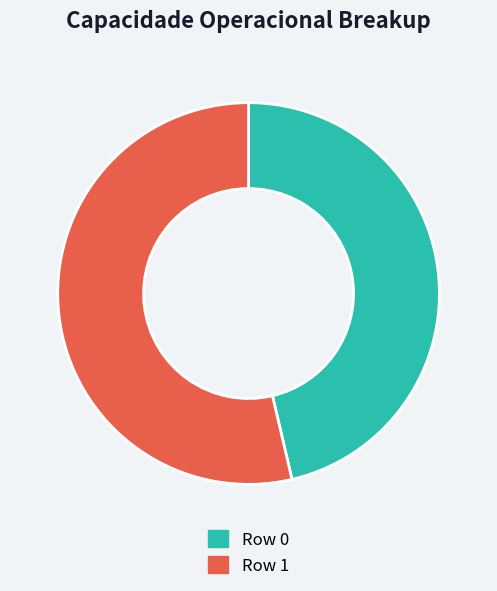

Does any single category account for the majority?

Yes